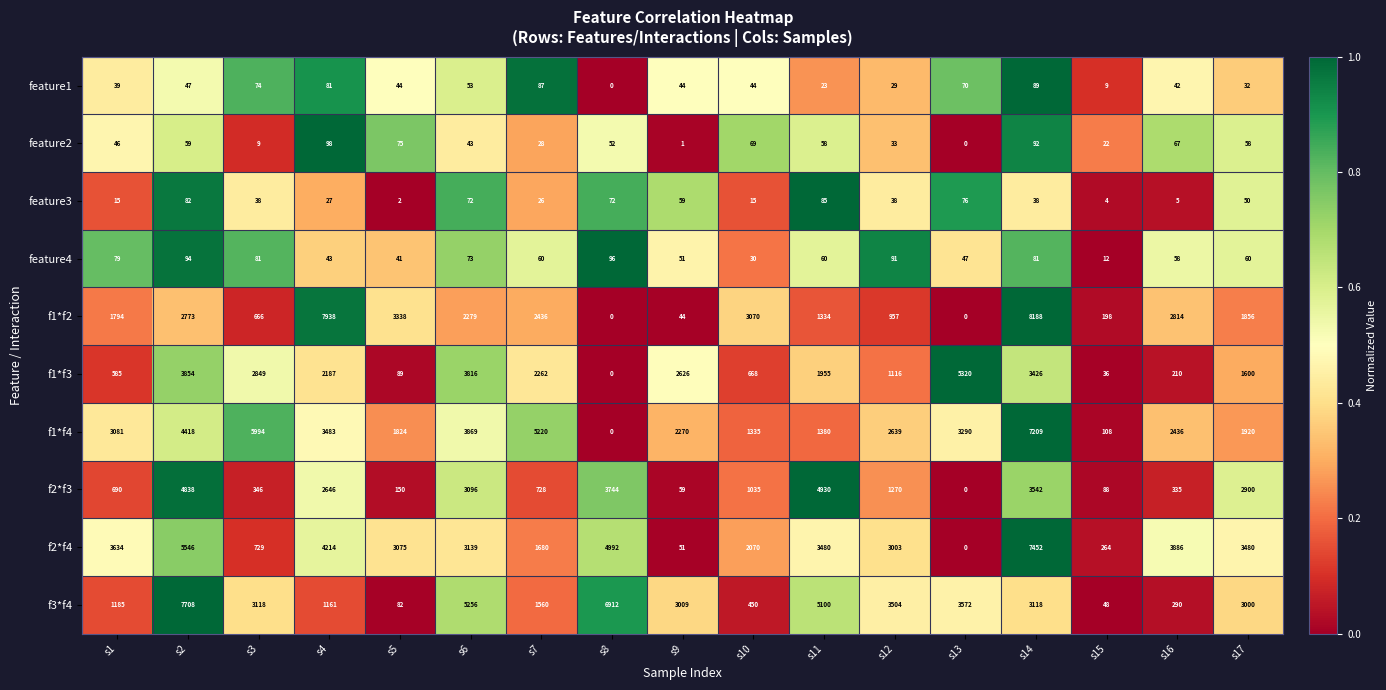

True or false: f1*f2 has a value of 198 at s15.

True